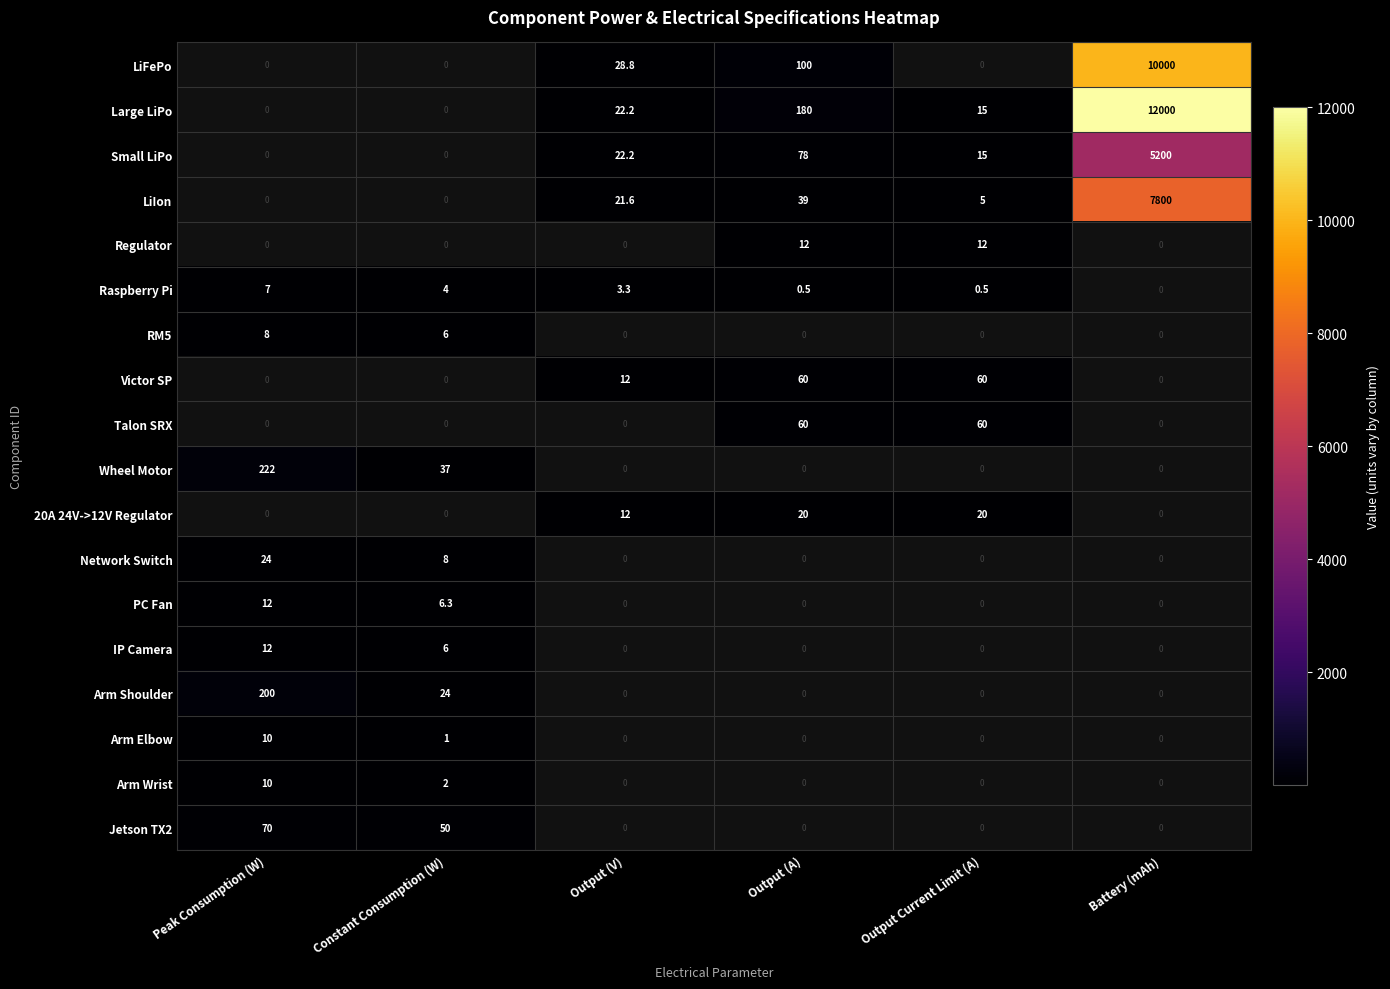

The value of Victor SP at Output (A) is 60.0. True or false?

True